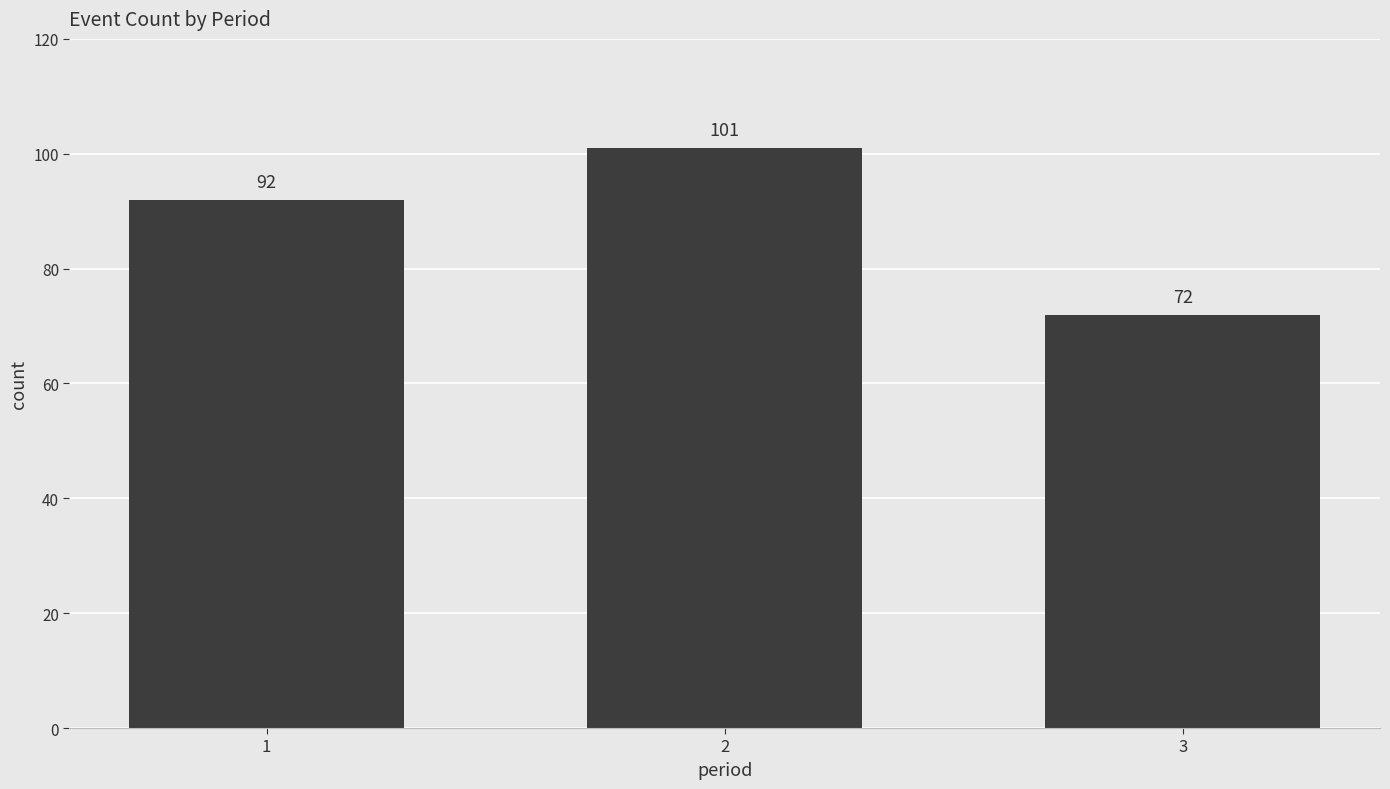

What is the difference between the maximum and second lowest values?

9